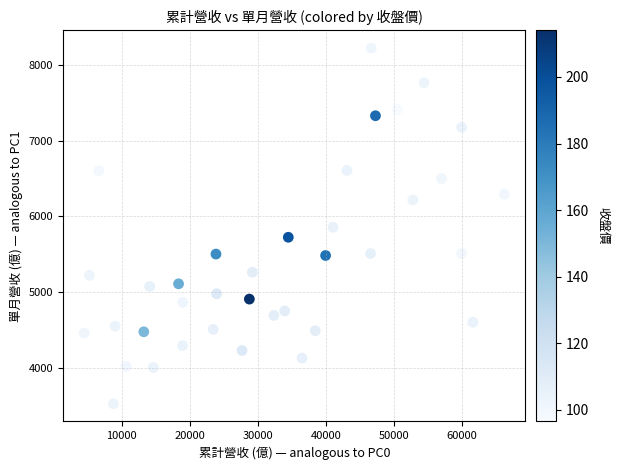

What is the range of X values (max minus min)?

61761